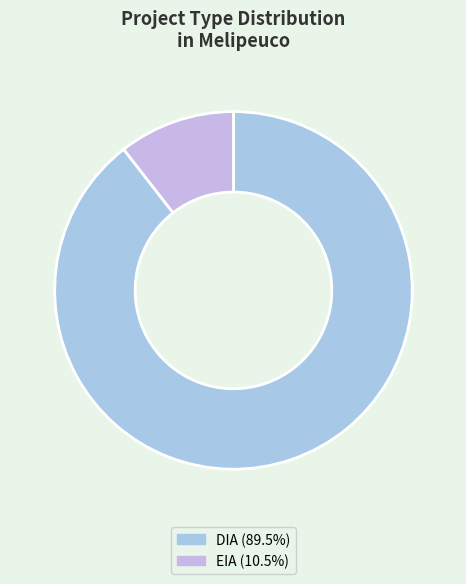

The DIA slice represents 95% of the pie. True or false?

False